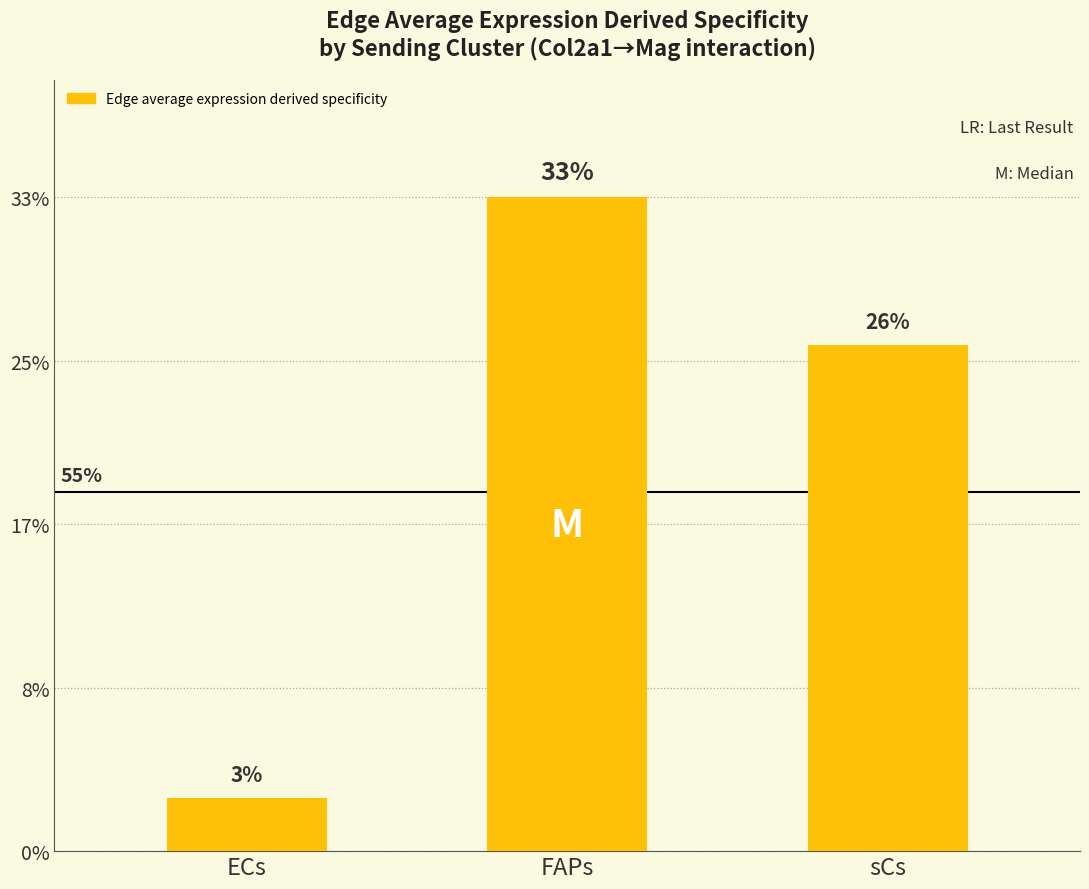

Between ECs and sCs, which is larger?

sCs